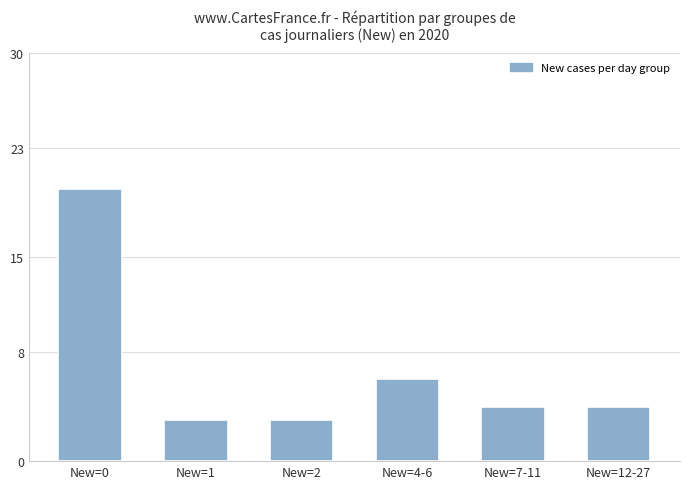

What is the label of the 6th bar from the right?

New=0